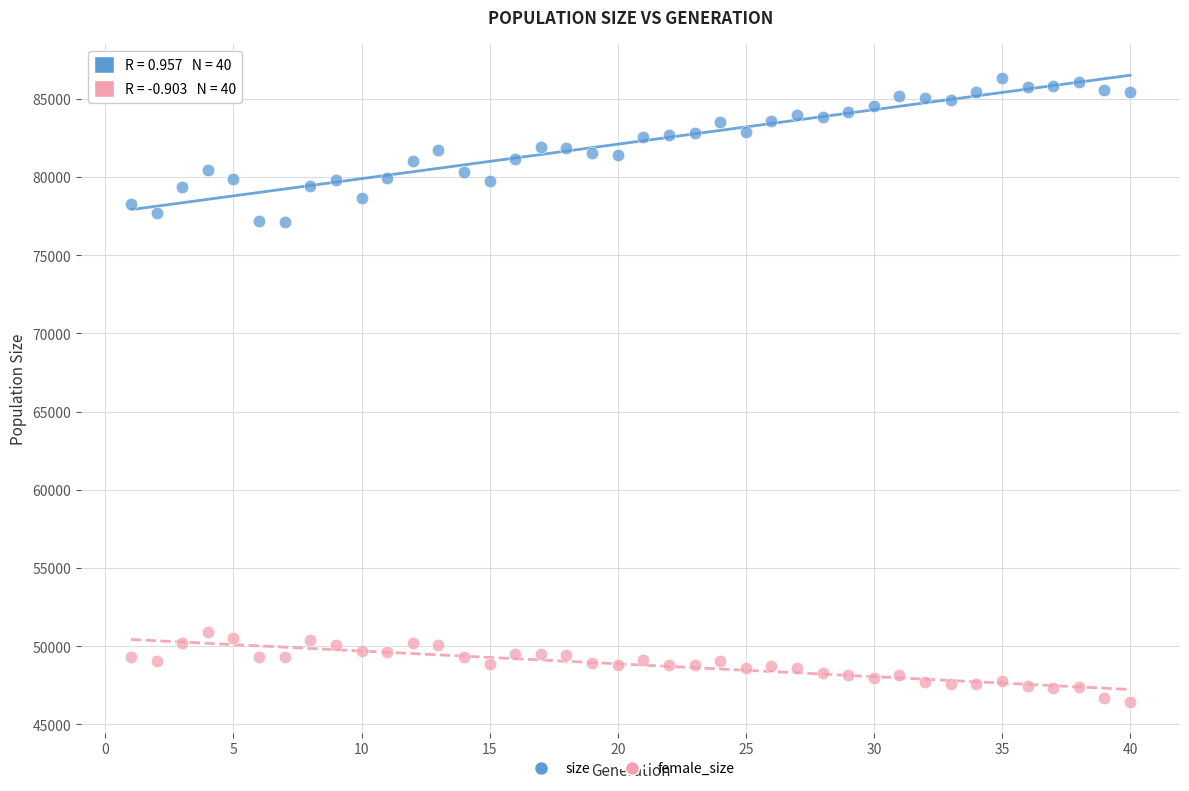

Across all data points, what is the range of Y values (max minus min)?

39851